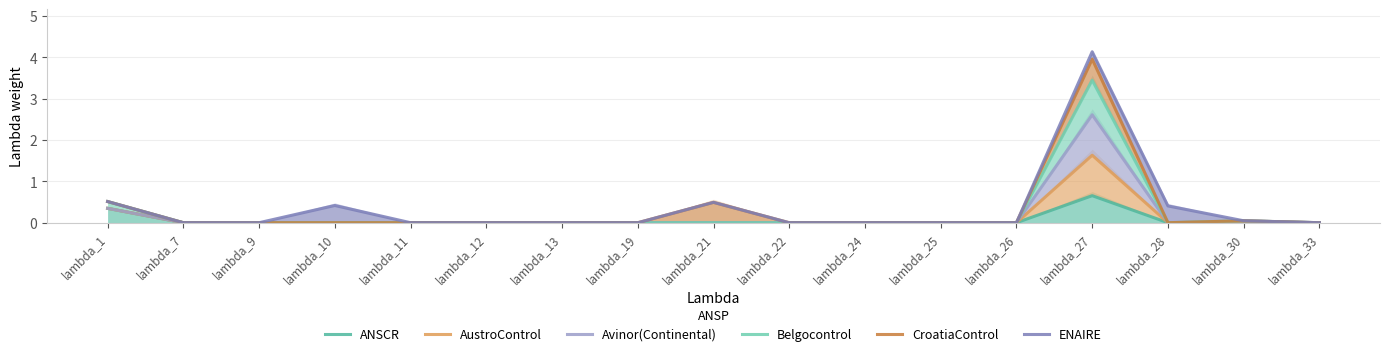

Rank the categories by ENAIRE value from lowest to highest.

lambda_7, lambda_9, lambda_11, lambda_12, lambda_13, lambda_19, lambda_22, lambda_24, lambda_25, lambda_26, lambda_33, lambda_30, lambda_28, lambda_10, lambda_21, lambda_1, lambda_27